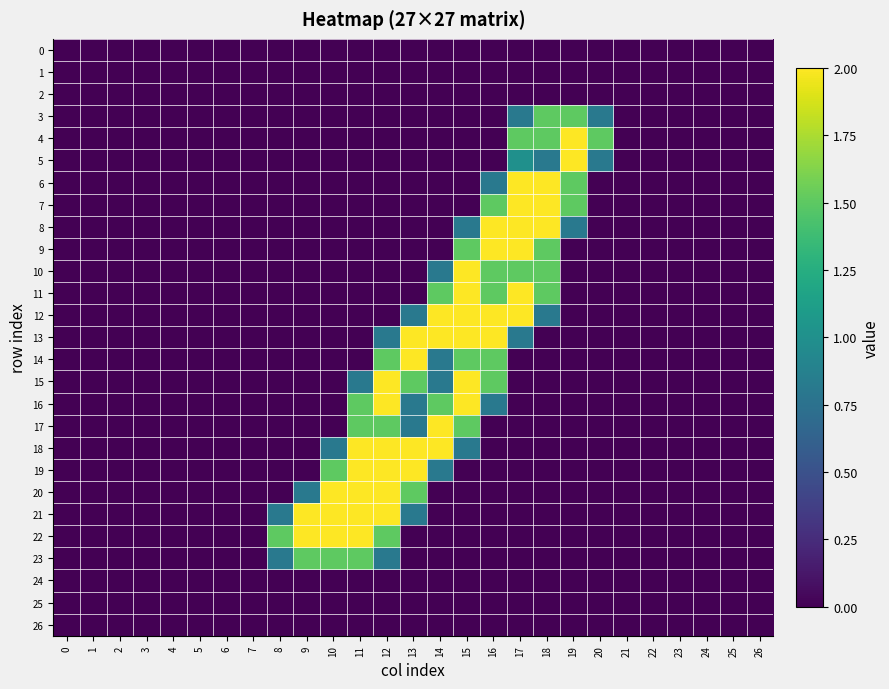

What is the spread (max minus min) of values at 19?

2.0